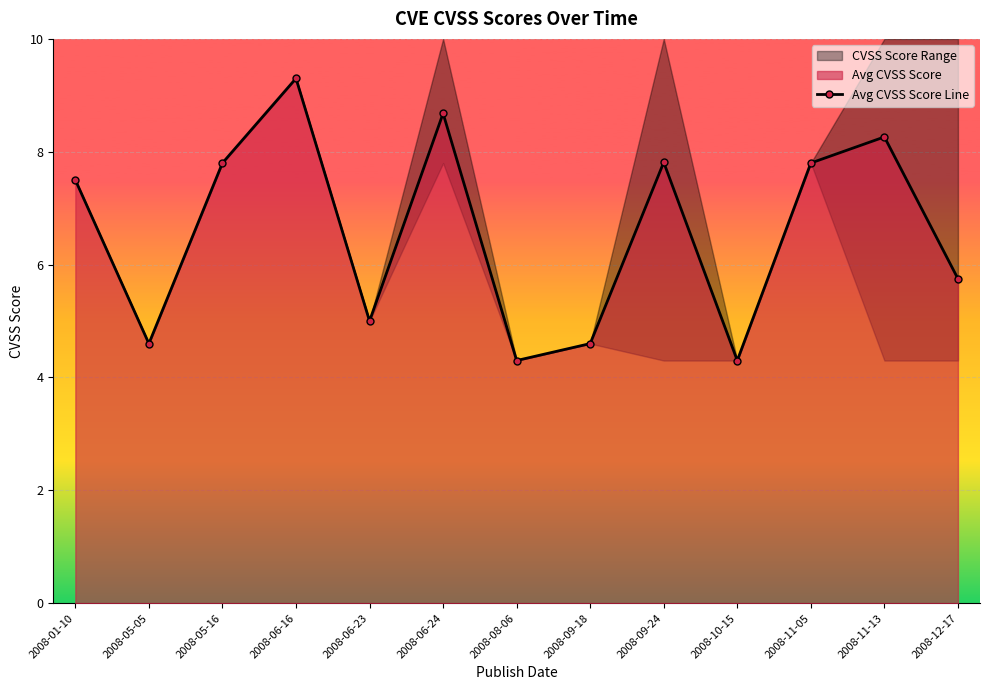

Reading left to right, what are all the values shown in this chart?

2008-01-10=7.5	2008-05-05=4.6	2008-05-16=7.8	2008-06-16=9.3	2008-06-23=5.0	2008-06-24=8.7	2008-08-06=4.3	2008-09-18=4.6	2008-09-24=7.8	2008-10-15=4.3	2008-11-05=7.8	2008-11-13=8.3	2008-12-17=5.8